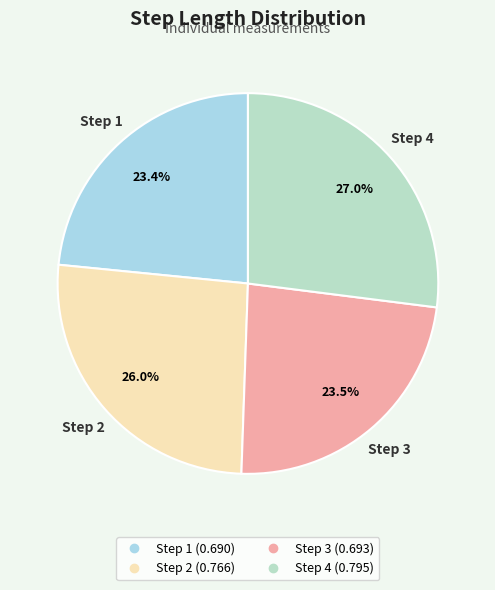

Is there a majority slice in this chart?

No